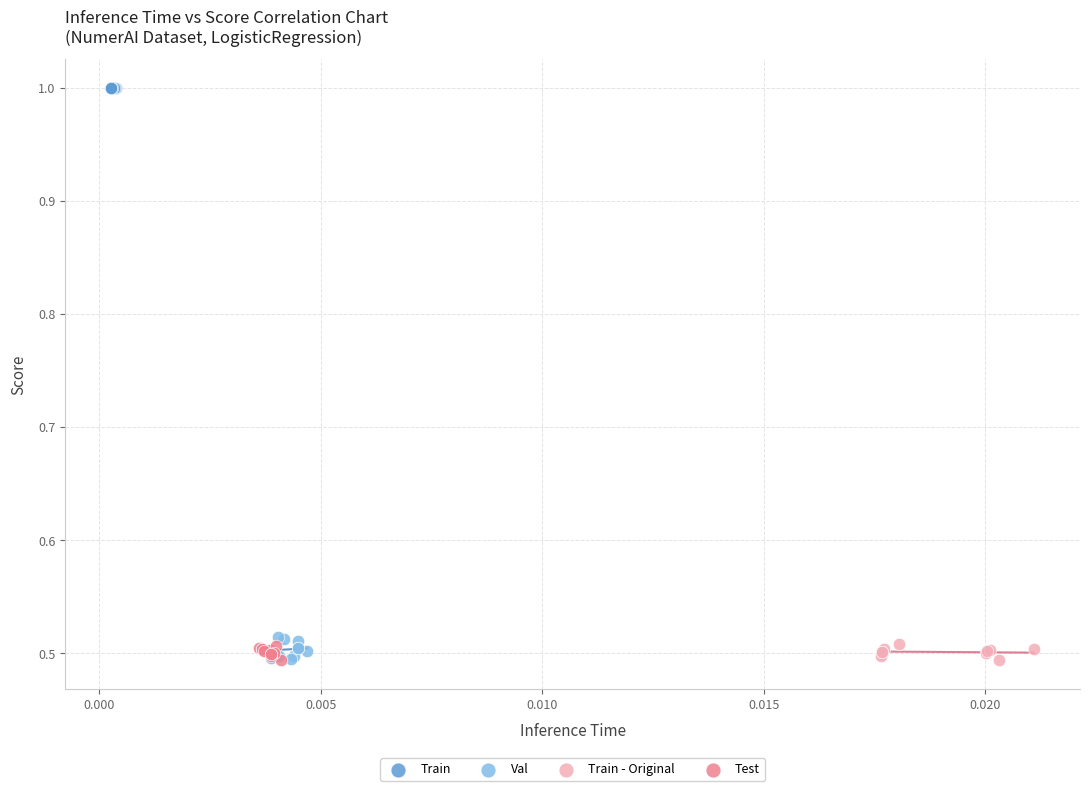

Which series reaches the maximum Y coordinate?

Train